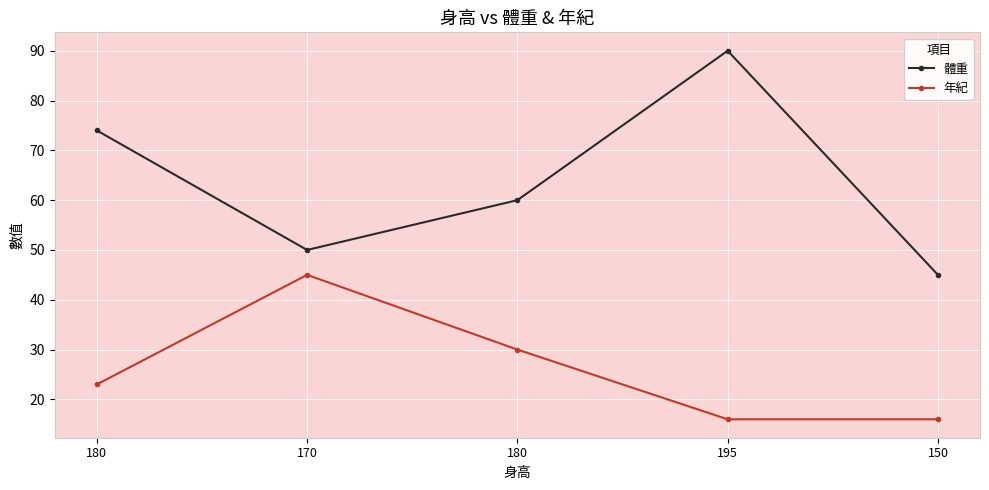

List the series in order of their peak value, lowest first.

年紀, 體重